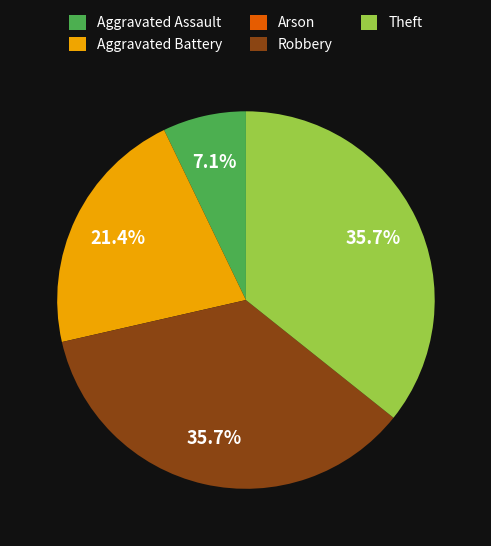

To the nearest percent, what is the average slice percentage?

20%